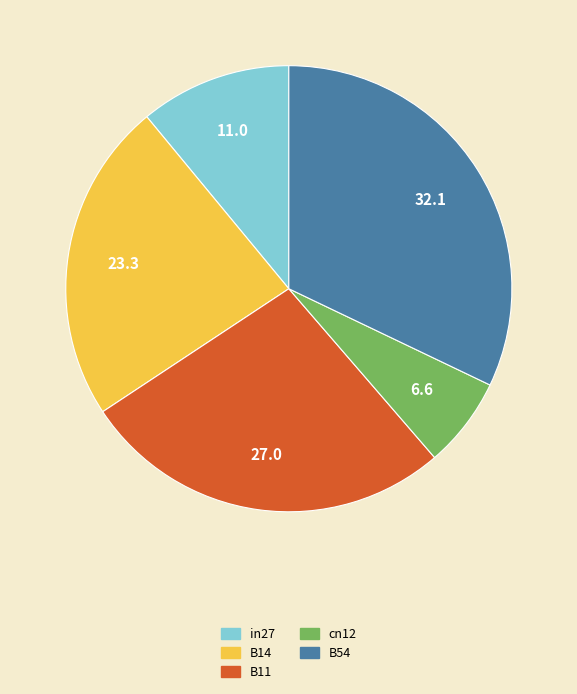

Is there a majority slice in this chart?

No